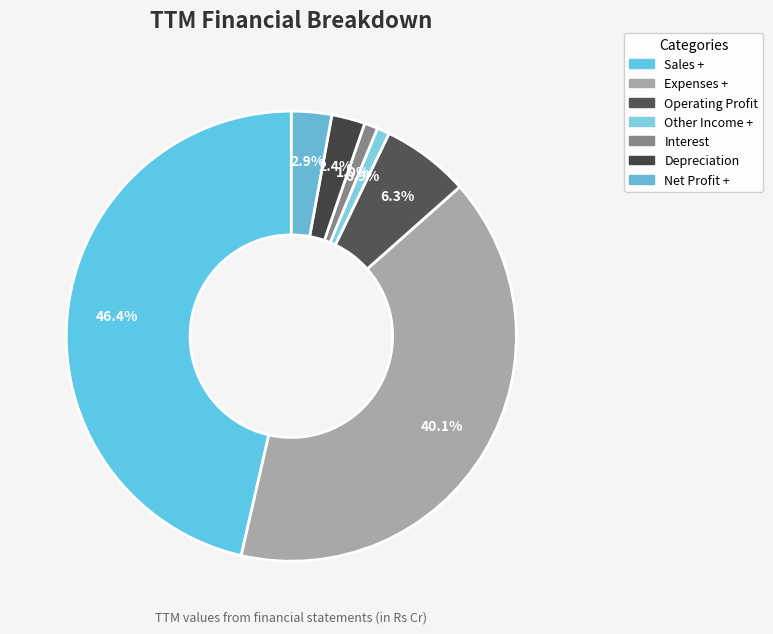

To the nearest percent, what is the average slice percentage?

14%